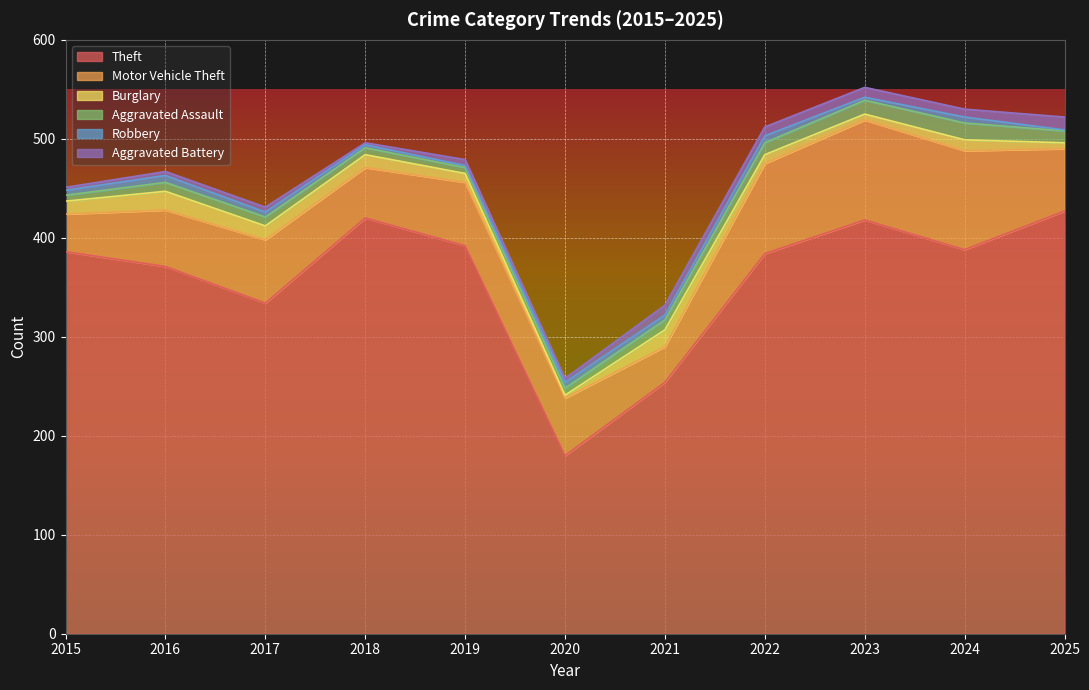

At which label is Aggravated Assault closest to 11?

2021